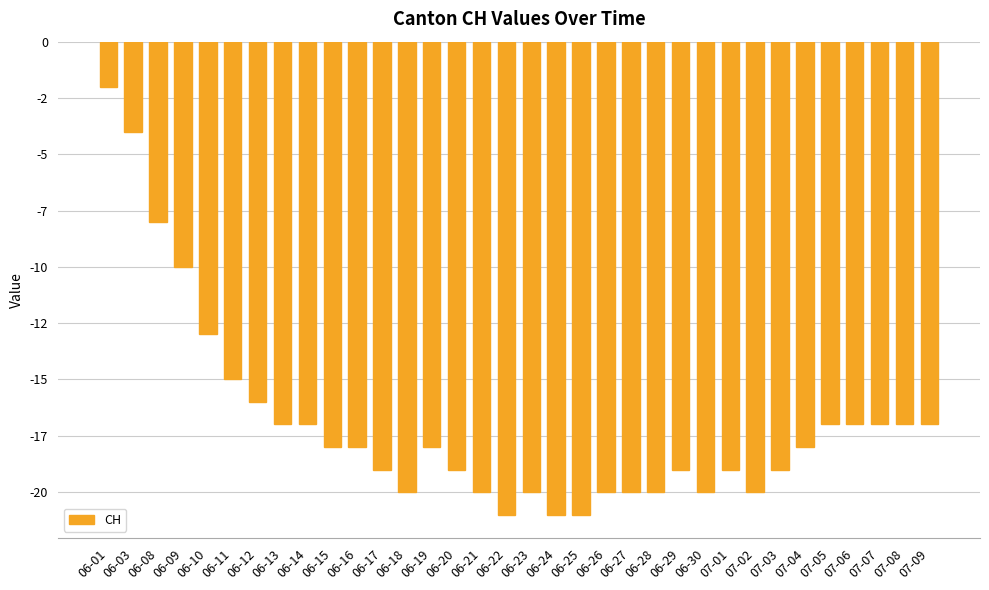

What is the value of the 30th bar from the left?

-17